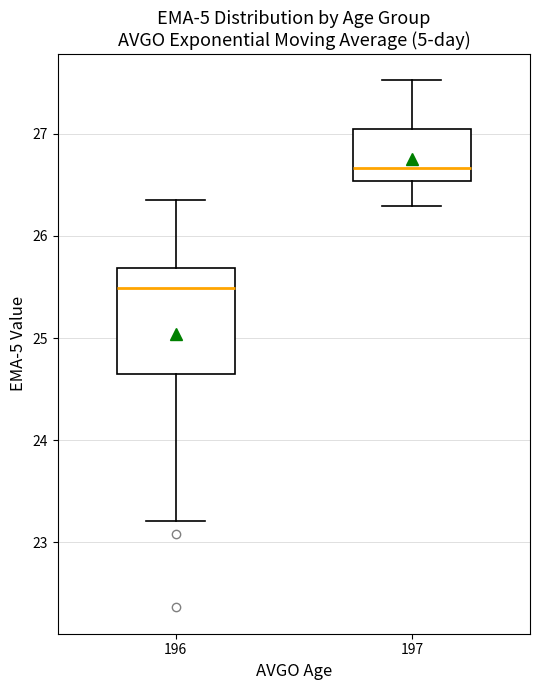

Reading left to right, read every box against the y-axis: the position of its median line, the range the box covers, and the ends of its whiskers. The values are not printed on the chart, so give them approximately, as read against the axis.

196: median 25.5, box 24.7 to 25.7, whiskers 23.2 to 26.4
197: median 26.7, box 26.5 to 27.1, whiskers 26.3 to 27.5